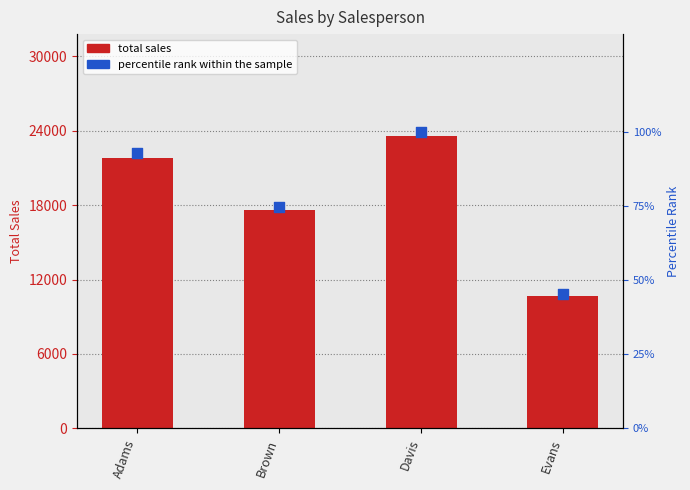

Between Davis and Brown, which is larger?

Davis